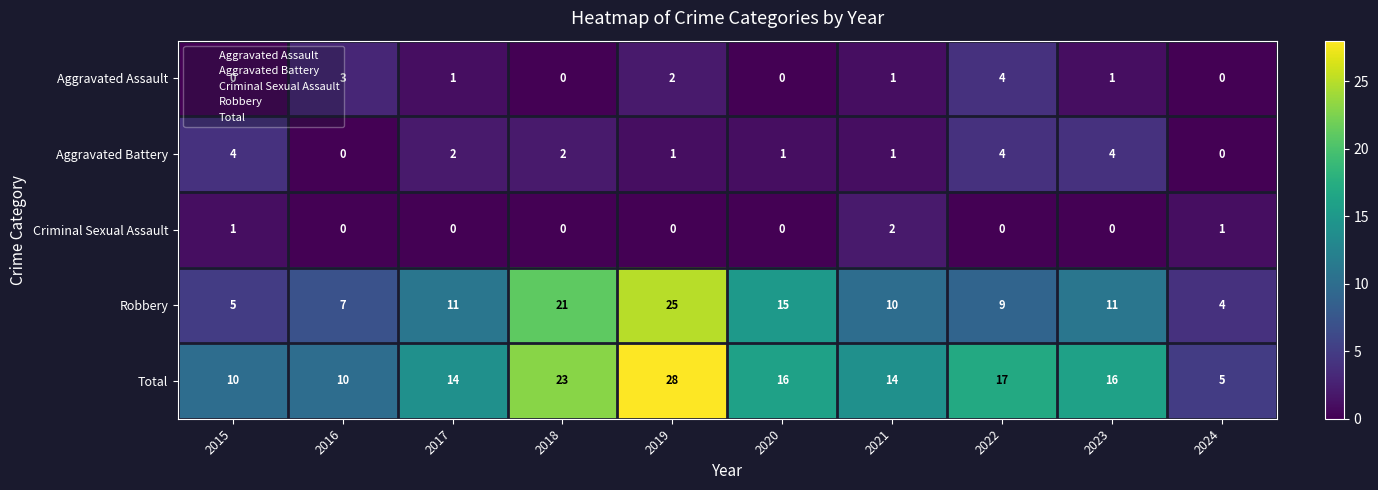

Rank the series at 2023 from lowest to highest value.

Criminal Sexual Assault, Aggravated Assault, Aggravated Battery, Robbery, Total